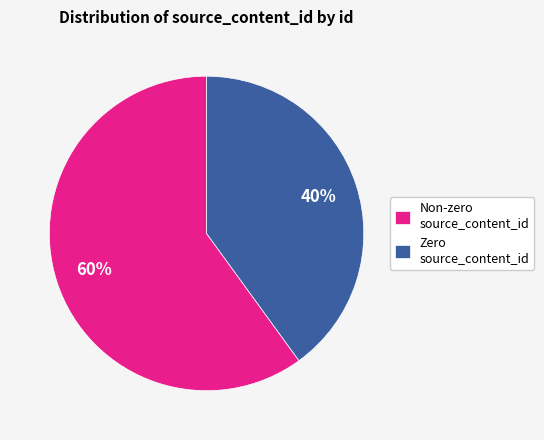

The Zero source_content_id slice represents 40% of the pie. True or false?

True